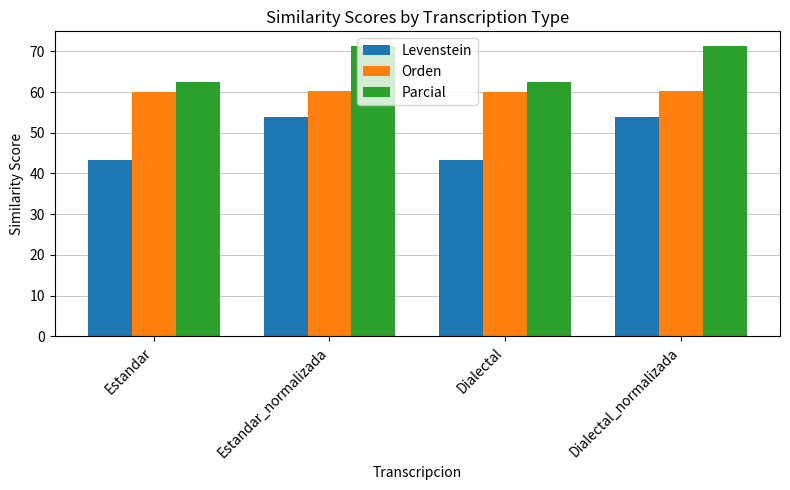

Rank the series by their average value, from highest to lowest.

Parcial, Orden, Levenstein